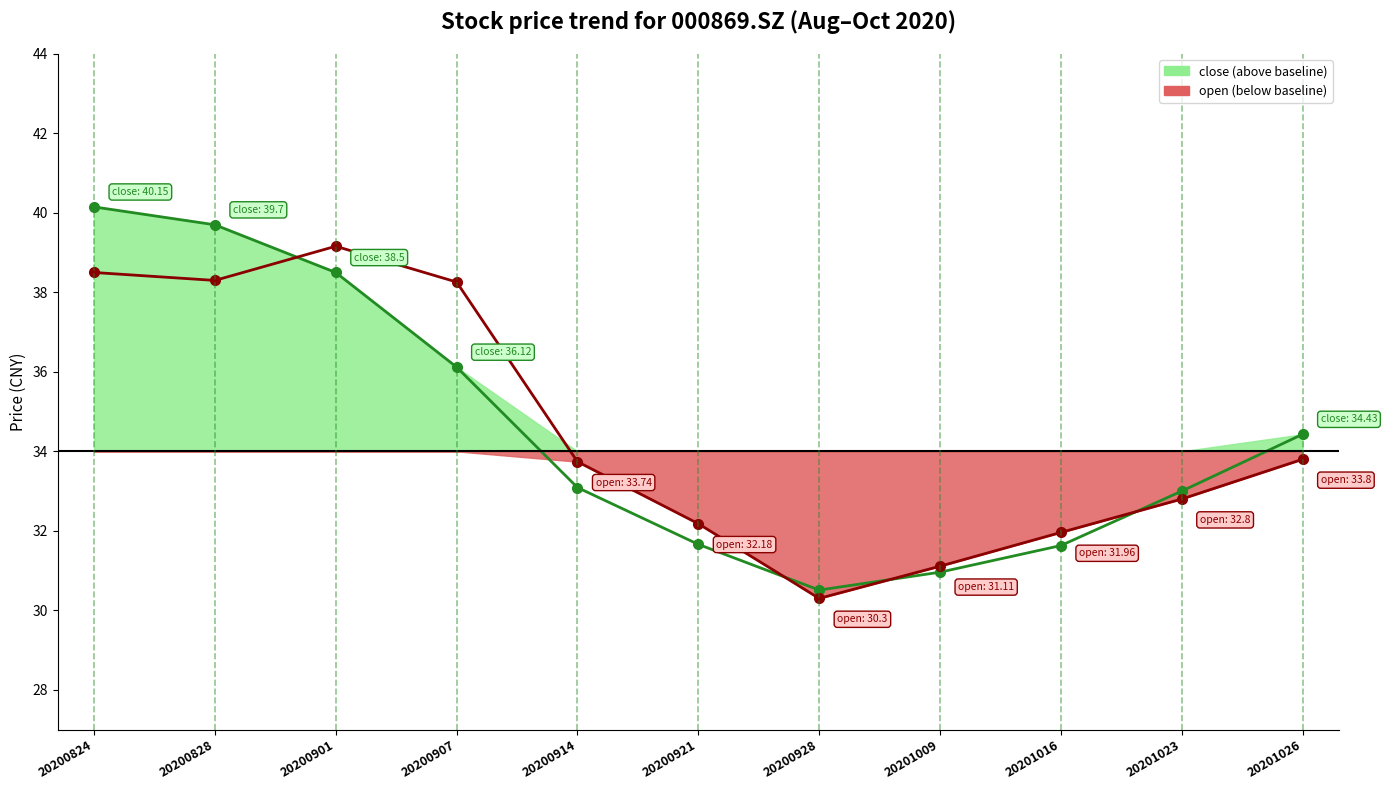

At which label is close_line closest to 35?

20201026